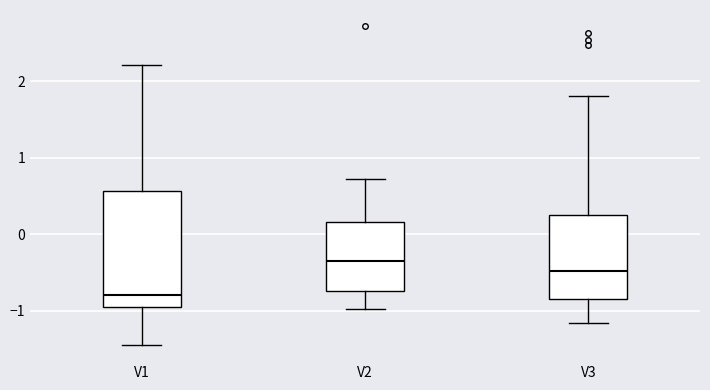

Where does the upper whisker of the box for V2 end on the y-axis? The values are not printed on the chart, so give them approximately, as read against the axis.

0.7